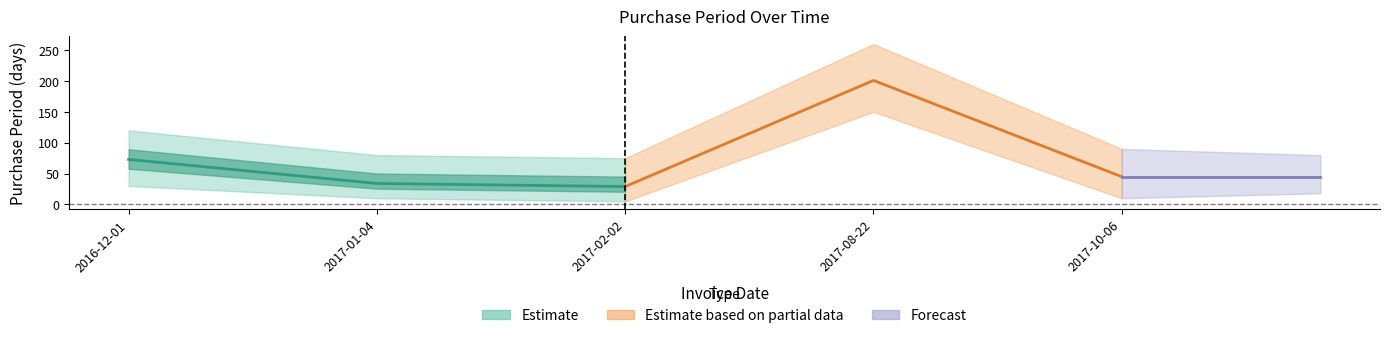

What is the greatest value displayed?

201